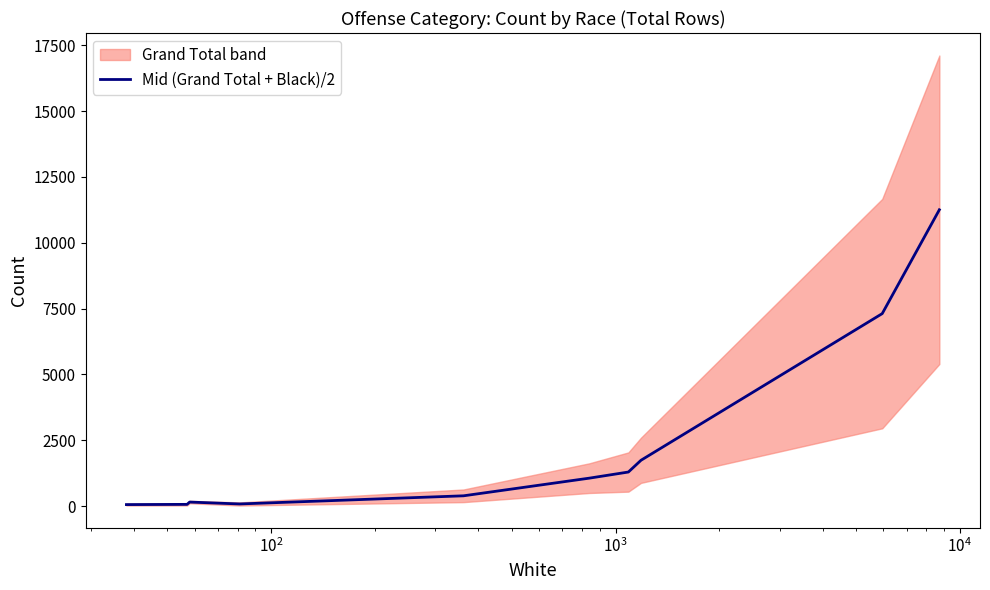

What is the smallest value displayed?

56.5